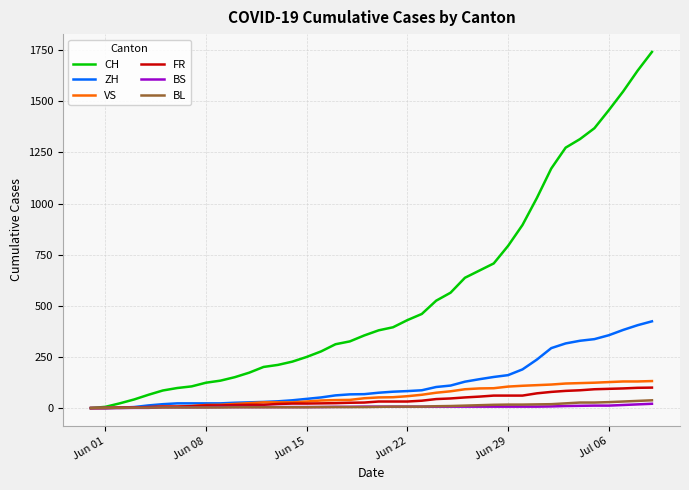

Which series has the largest total across all categories?

CH